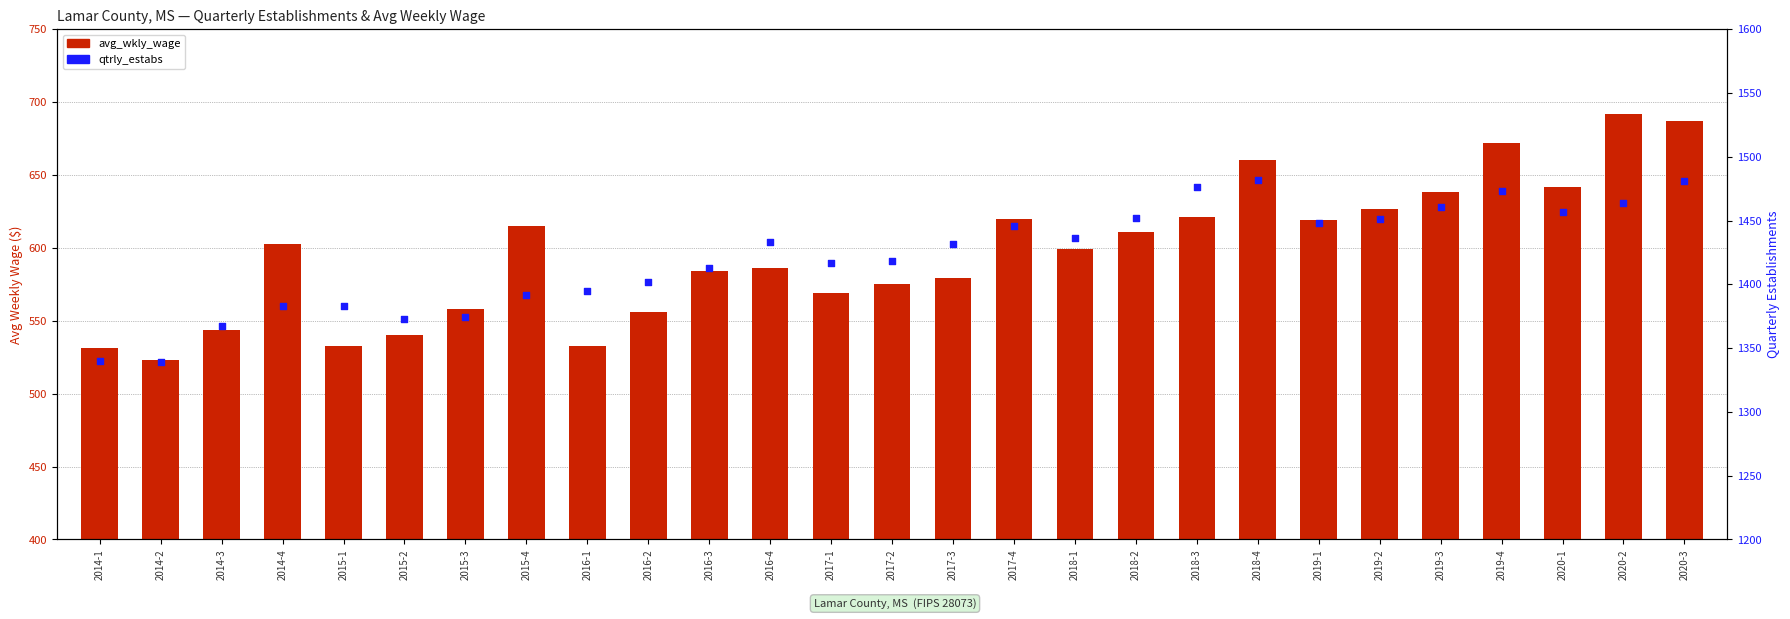

Which series reaches the maximum Y coordinate?

qtrly_estabs